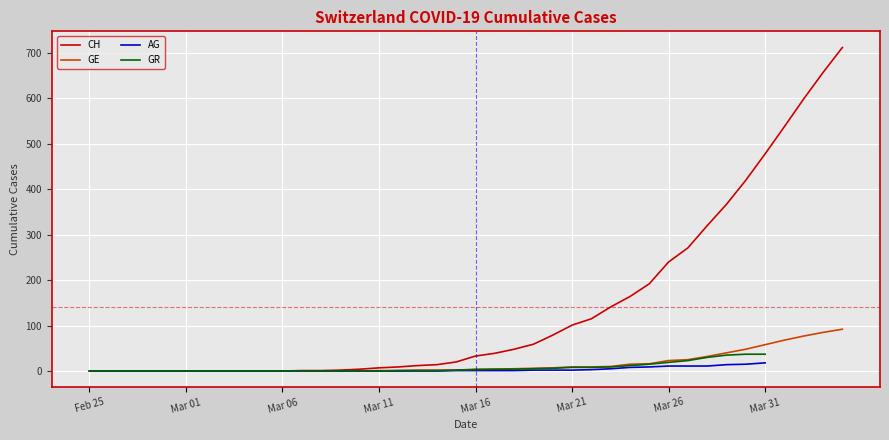

Is it true that CH equals 240 at Mar 26?

True